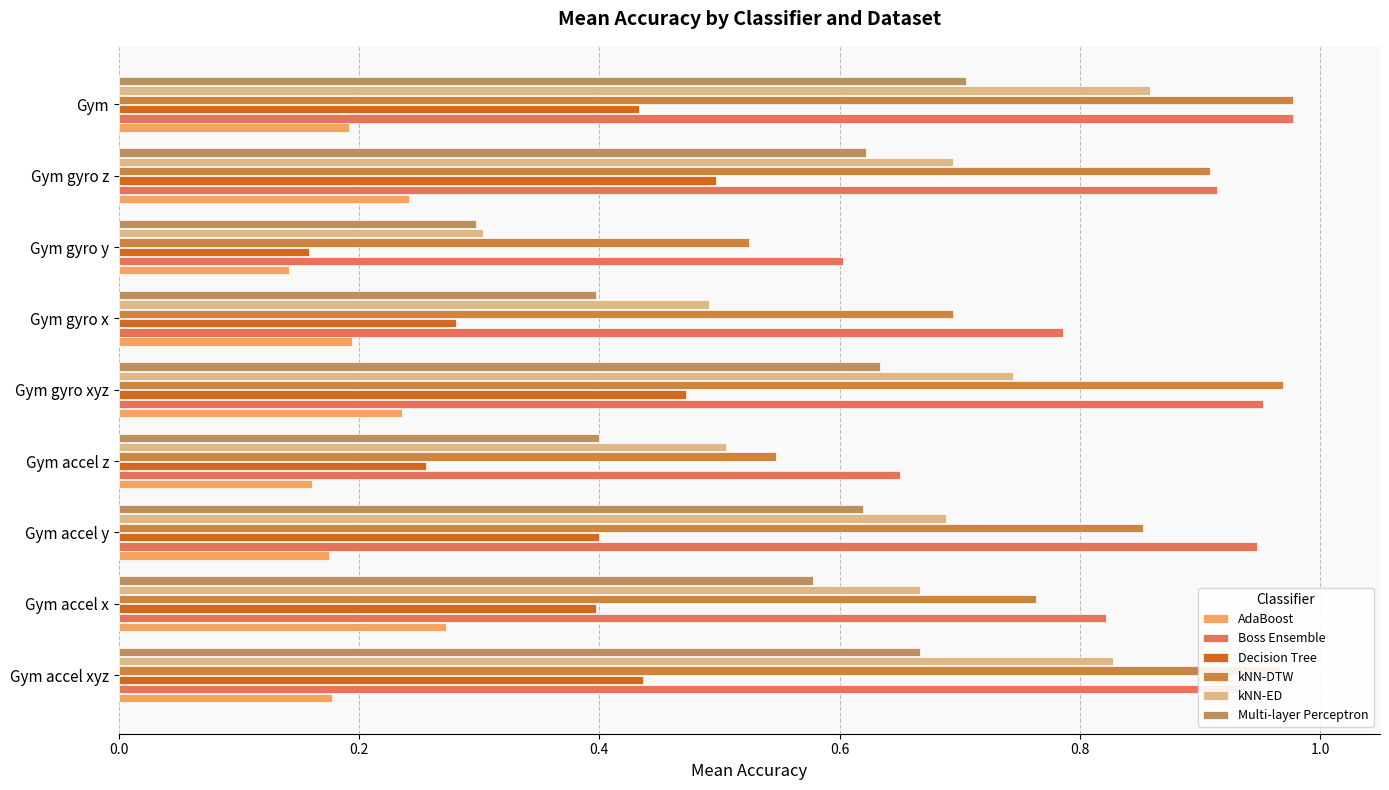

How many data points does each series have?

9